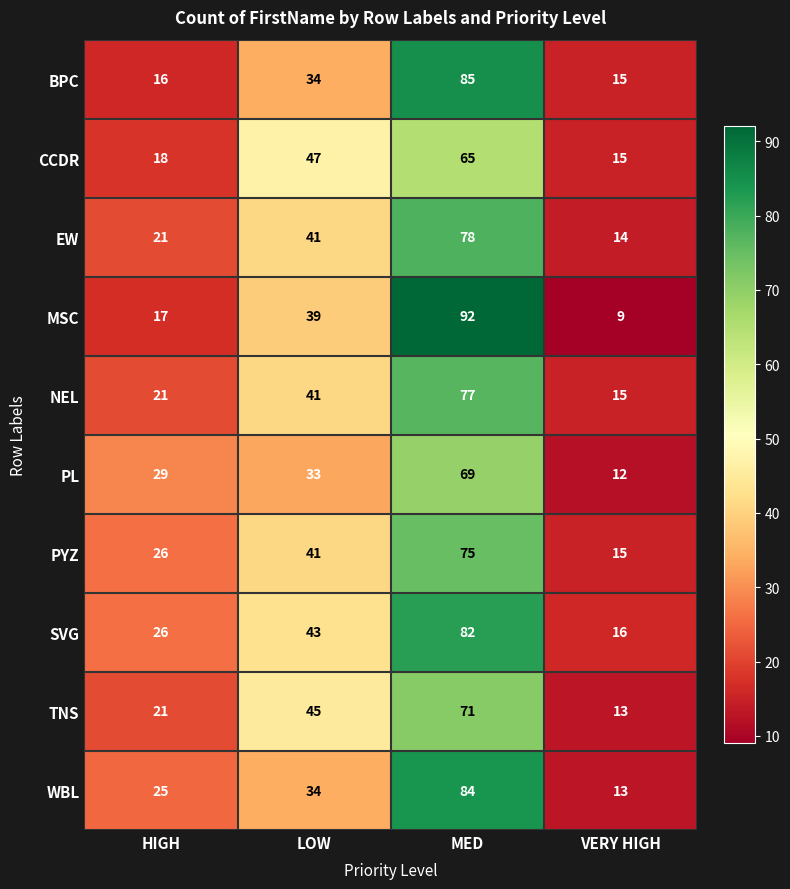

Is it true that PL equals 29 at HIGH?

True